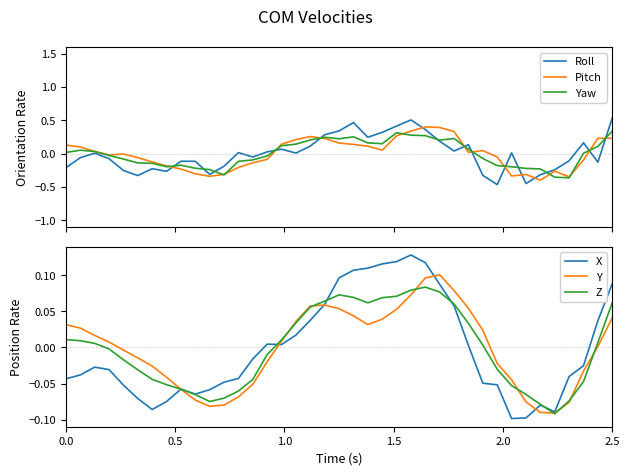

The value of Y at 2.5 is 0.1. True or false?

False